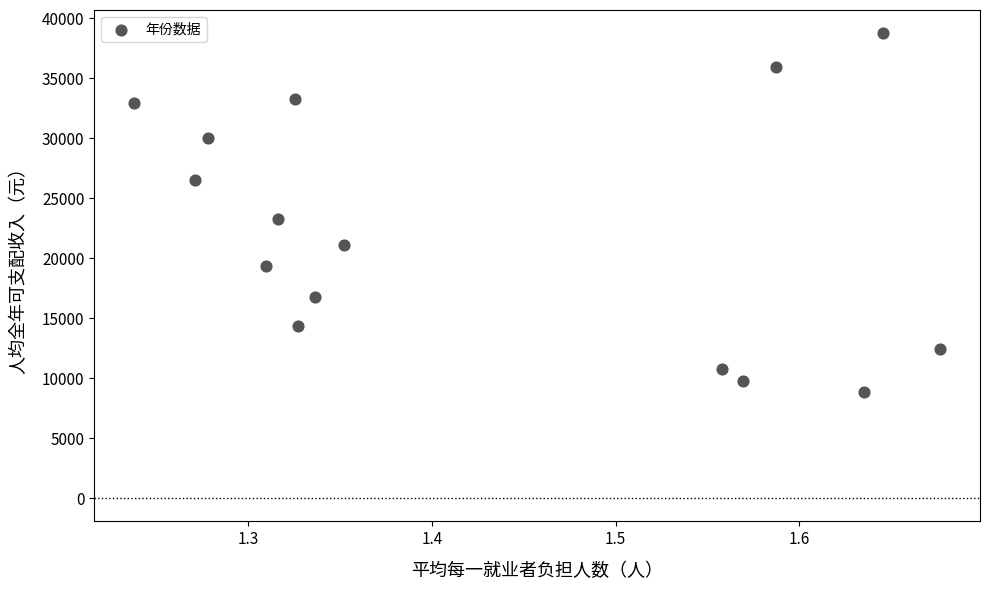

What is the range of X values (max minus min)?

0.4